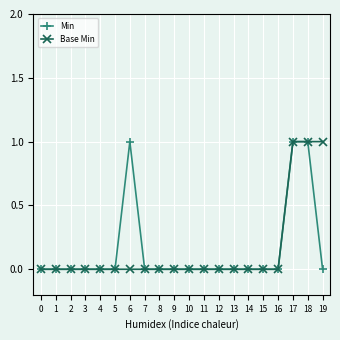

Reading left to right, extract all data points from this chart.

Min: 0=0	1=0	2=0	3=0	4=0	5=0	6=1	7=0	8=0	9=0	10=0	11=0	12=0	13=0	14=0	15=0	16=0	17=1	18=1	19=0
Base Min: 0=0	1=0	2=0	3=0	4=0	5=0	6=0	7=0	8=0	9=0	10=0	11=0	12=0	13=0	14=0	15=0	16=0	17=1	18=1	19=1